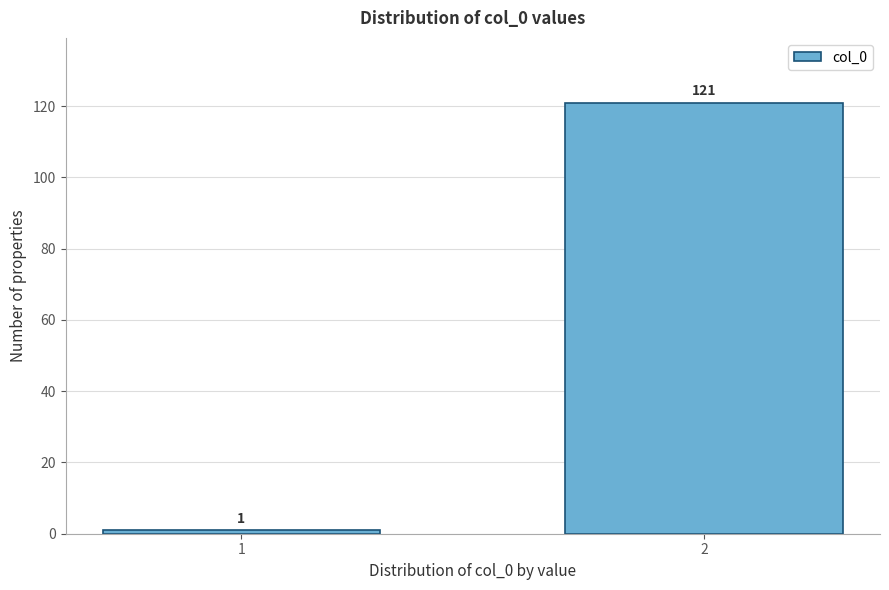

Reading left to right, what are all the values shown in this chart?

1=1	2=121